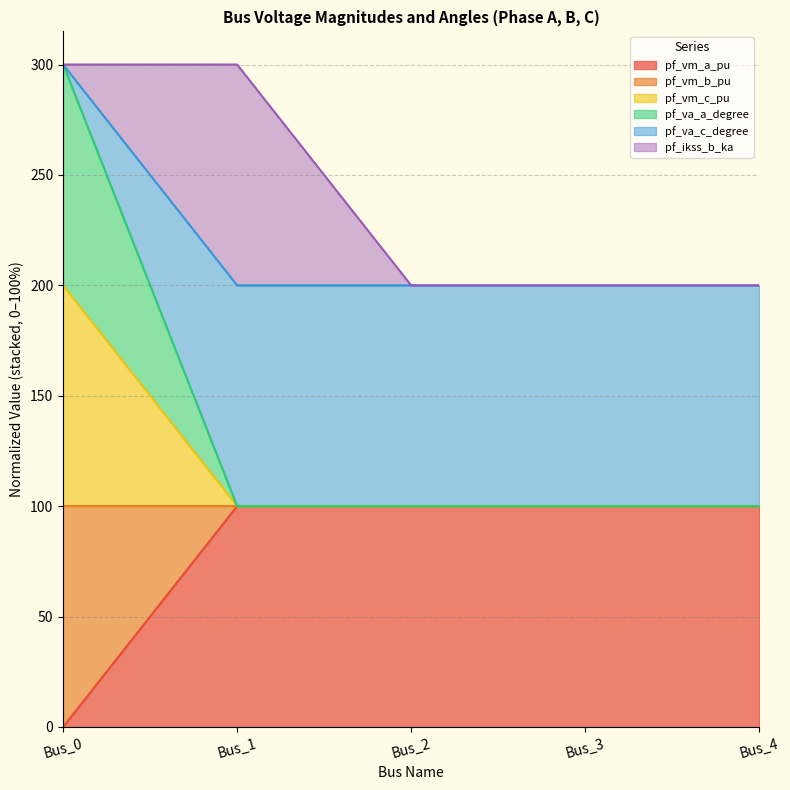

What is the highest value of the pf_vm_a_pu series?

100.0